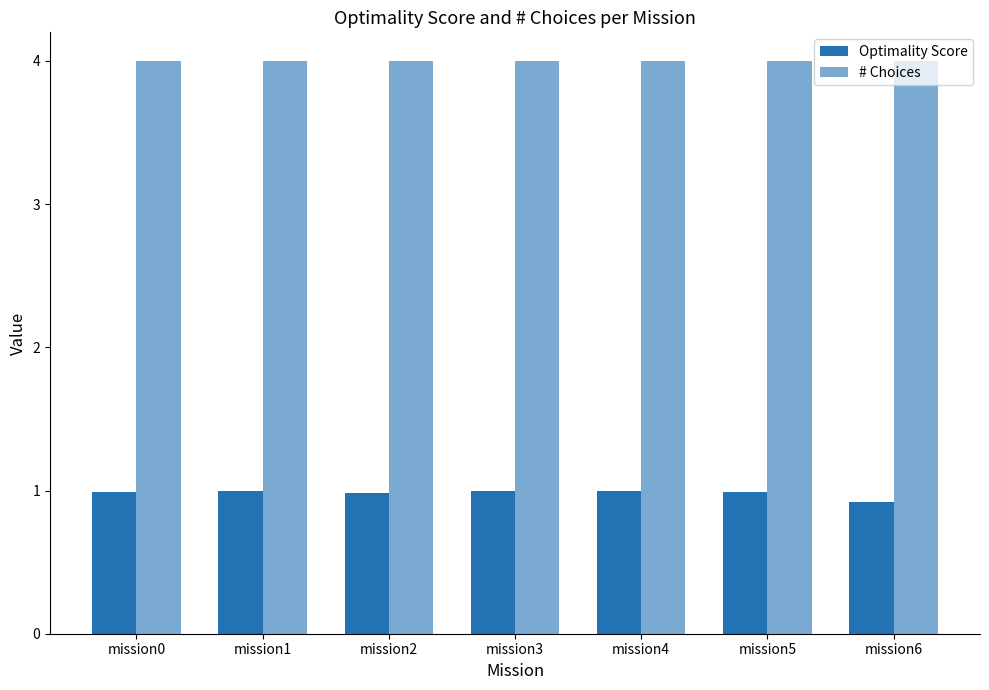

What is the highest value of the Optimality Score series?

1.0